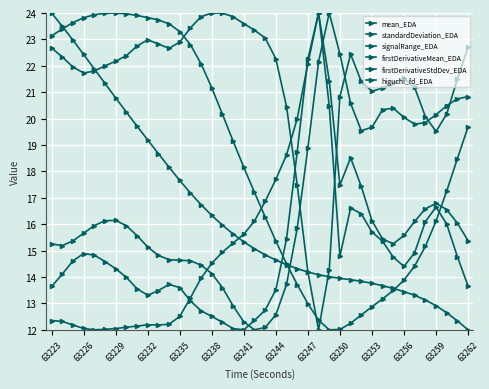

How many values in the firstDerivativeStdDev_EDA series exceed 15?

23